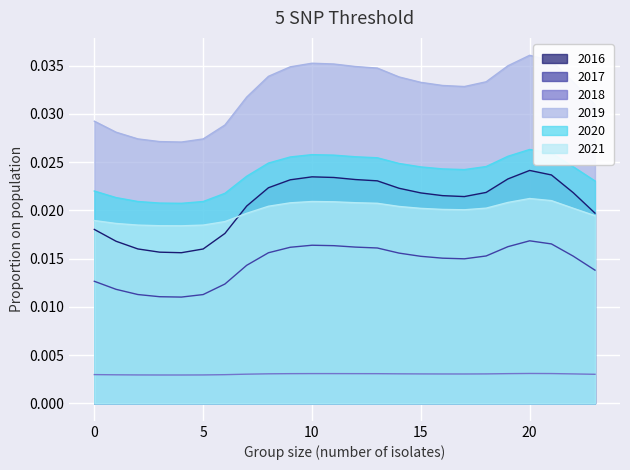

How many interior local peaks does the 2019 series have?

2